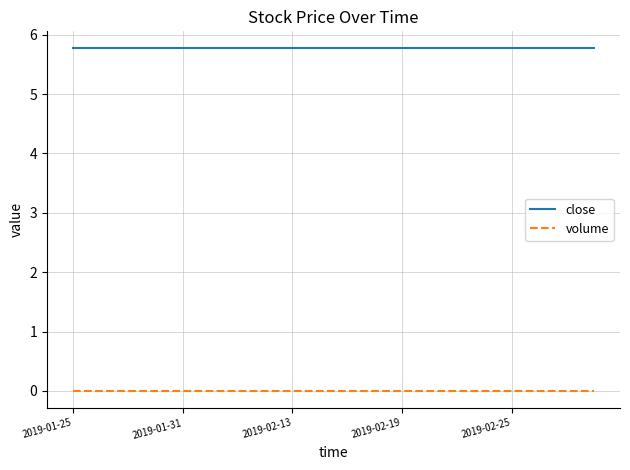

What is the greatest value displayed?

5.8